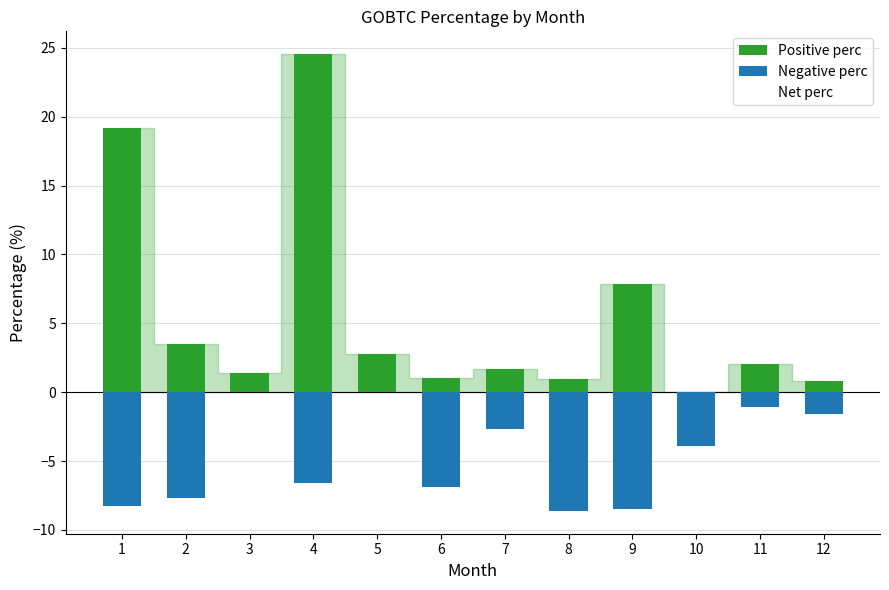

At which category does the chart reach its peak across all series?

4